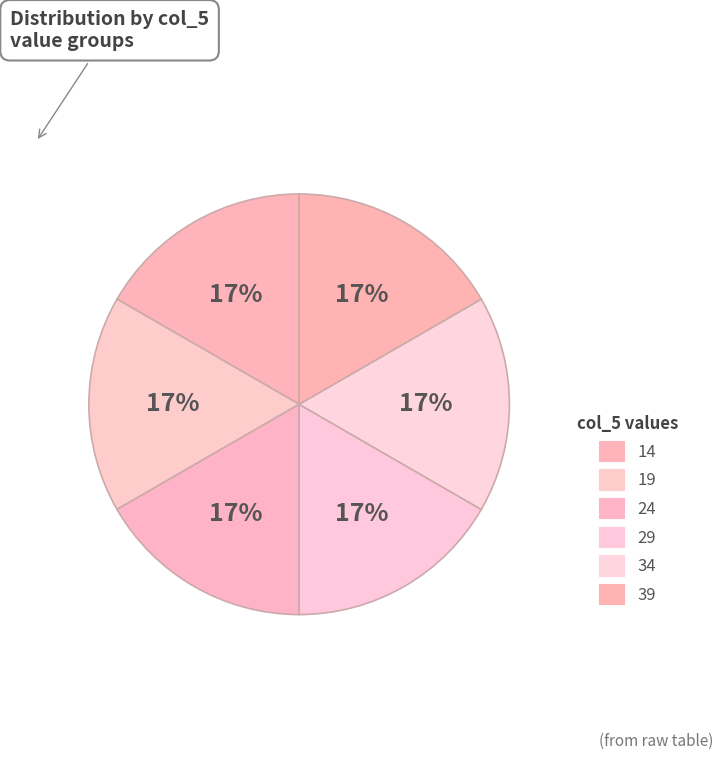

The 14 slice represents 17% of the pie. True or false?

False